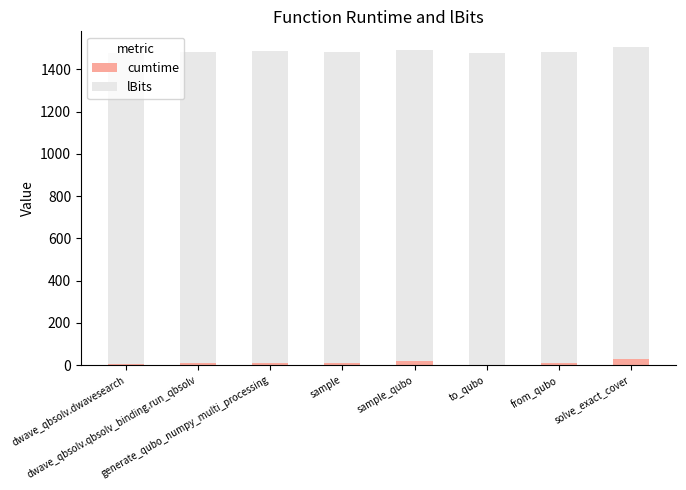

Are the bars grouped side by side (vs. stacked)?

No